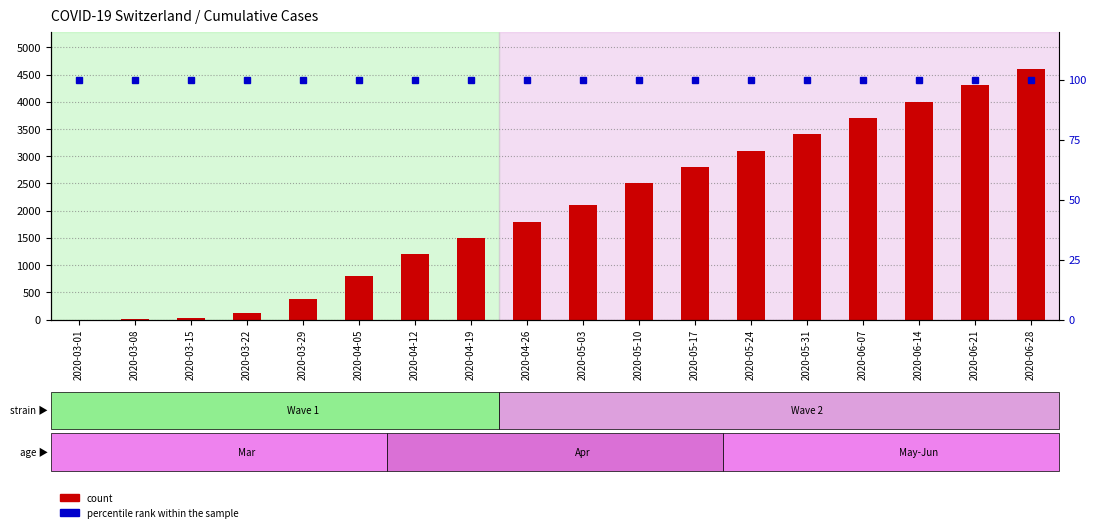

How many data points in count are above 2100?

8